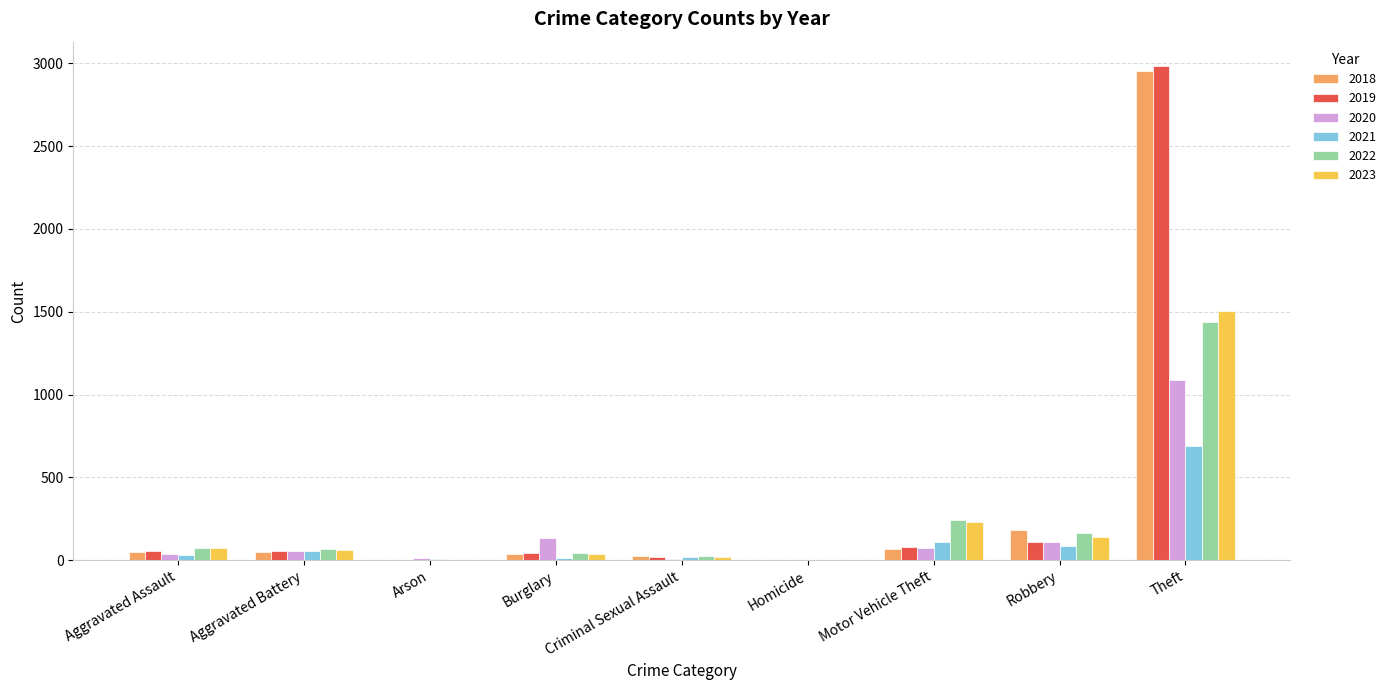

Which category has the highest value in the 2020 series?

Theft